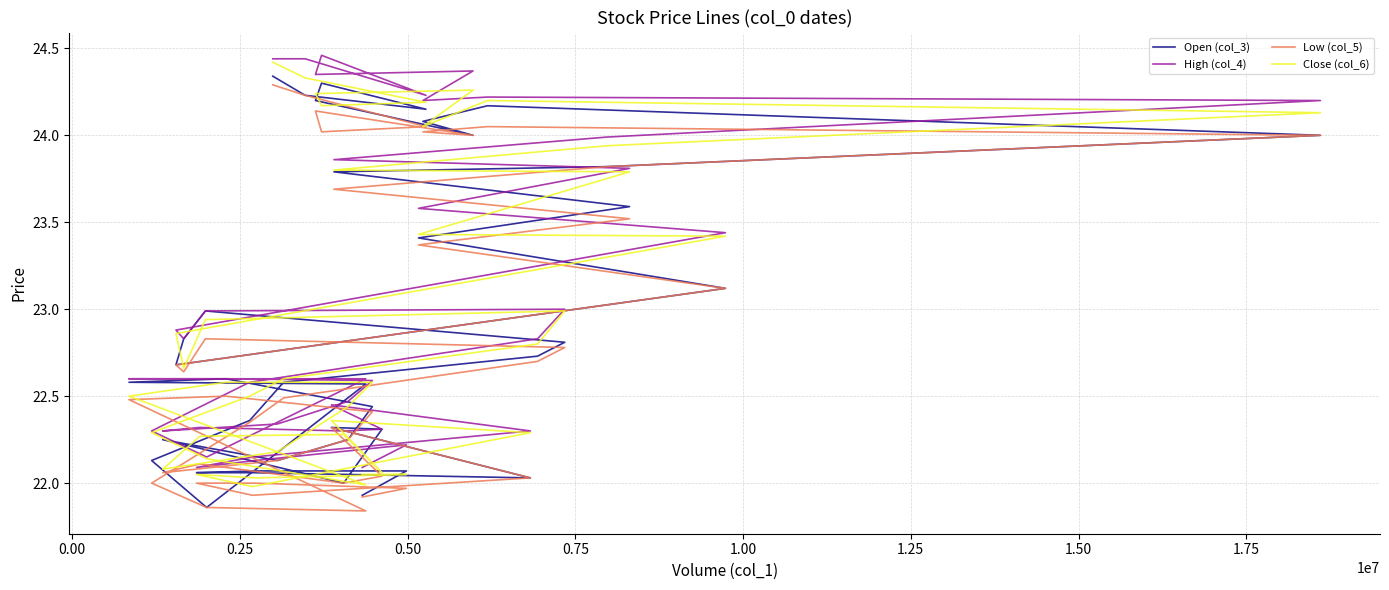

List the series in order of their peak value, highest first.

High (col_4), Close (col_6), Open (col_3), Low (col_5)